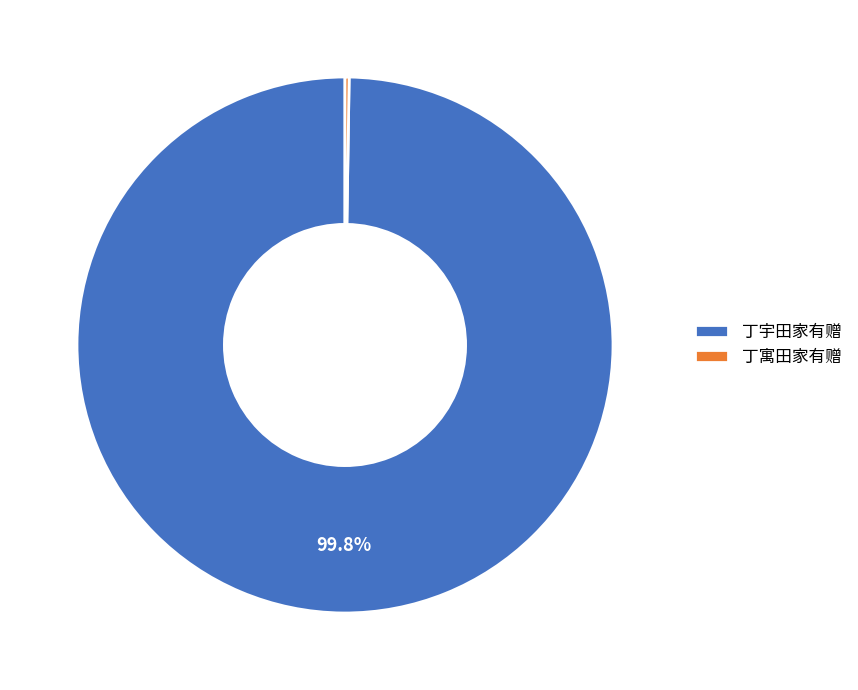

What percentage is the 丁宇田家有赠 slice, to the nearest percent?

100%